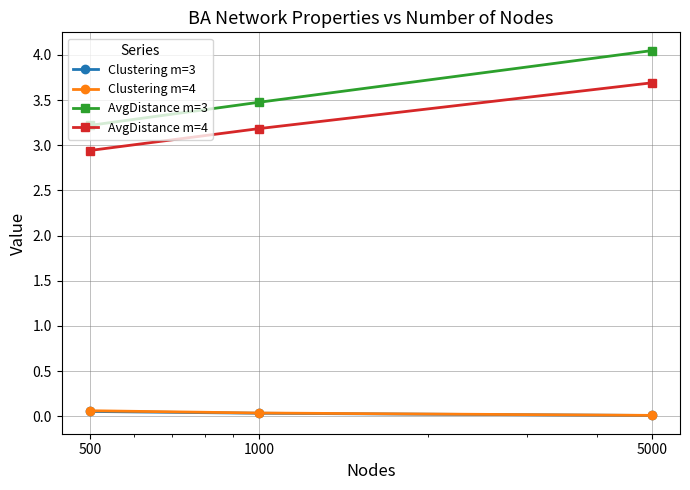

What are all the series names shown in the legend?

Clustering m=3, Clustering m=4, AvgDistance m=3, AvgDistance m=4